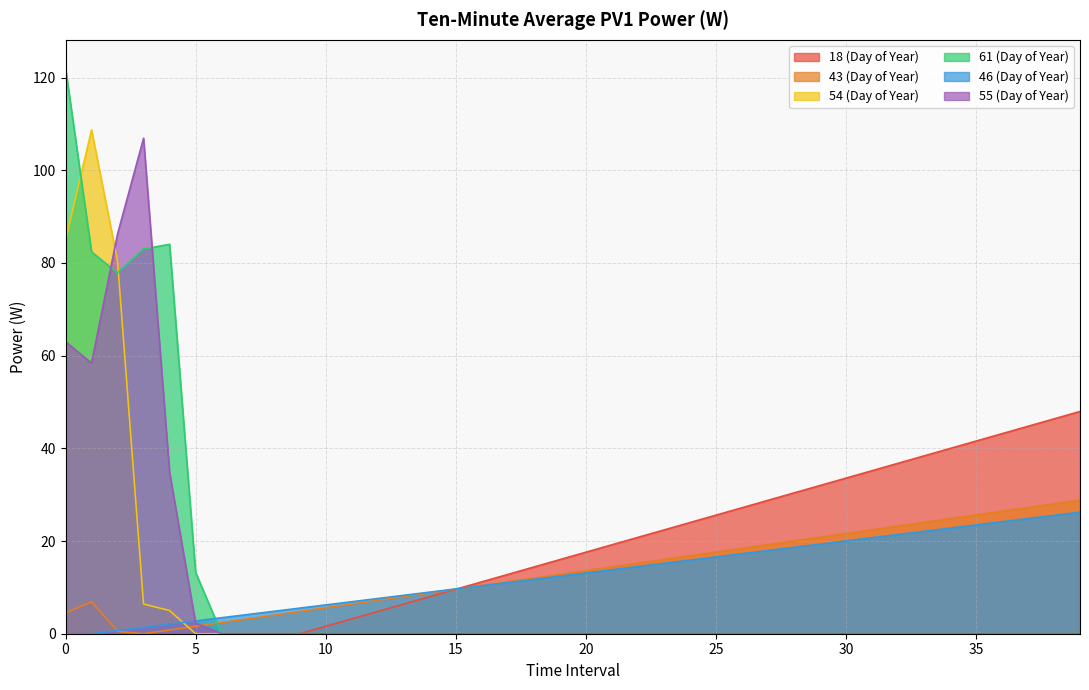

Between which two adjacent categories do 43 (Day of Year) and 54 (Day of Year) first intersect?

4 and 5